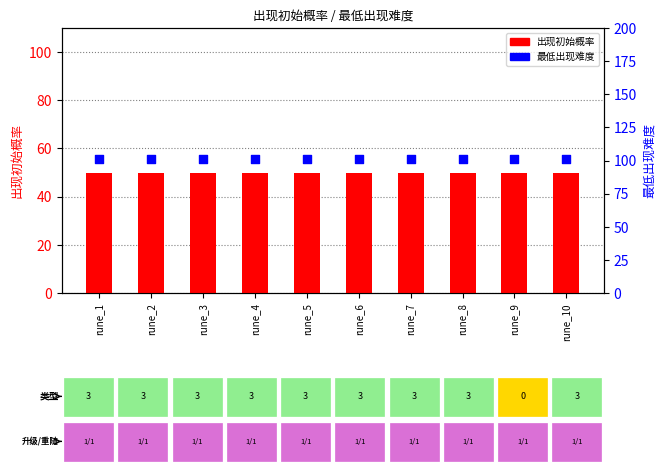

Which series reaches the maximum Y coordinate?

最低出现难度